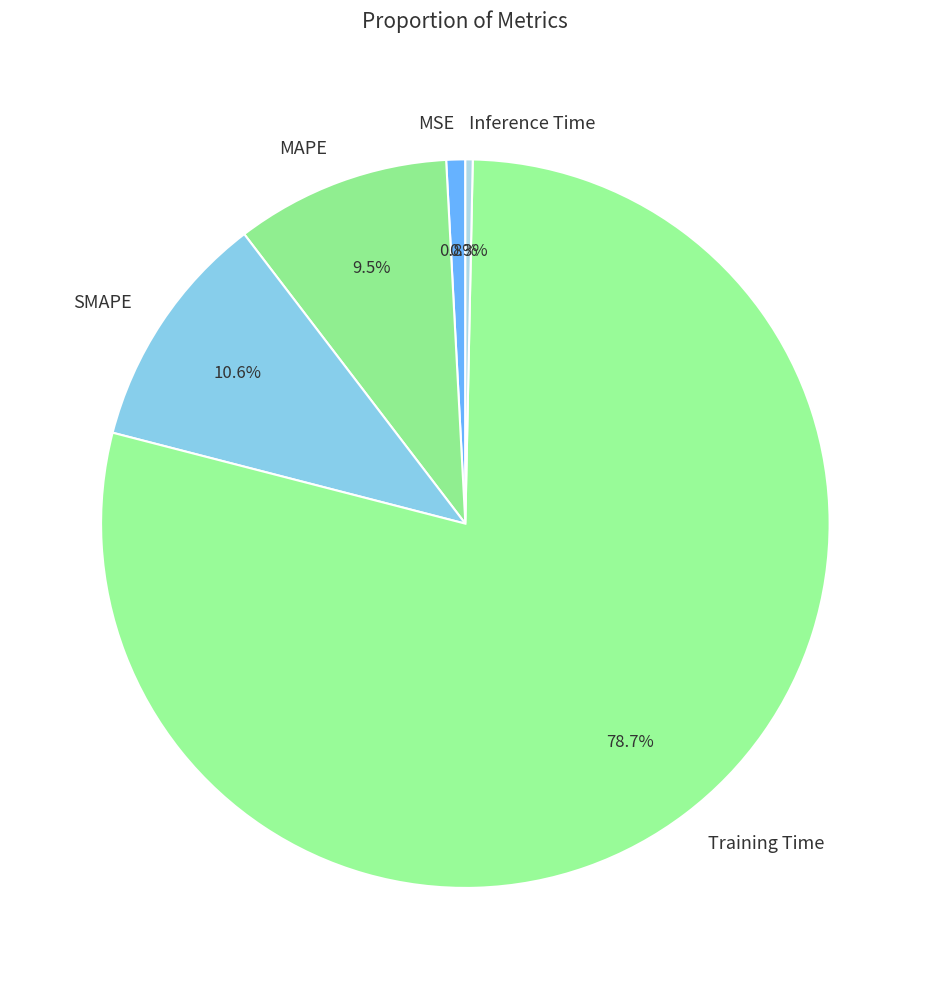

To the nearest percent, what portion does MSE represent?

1%